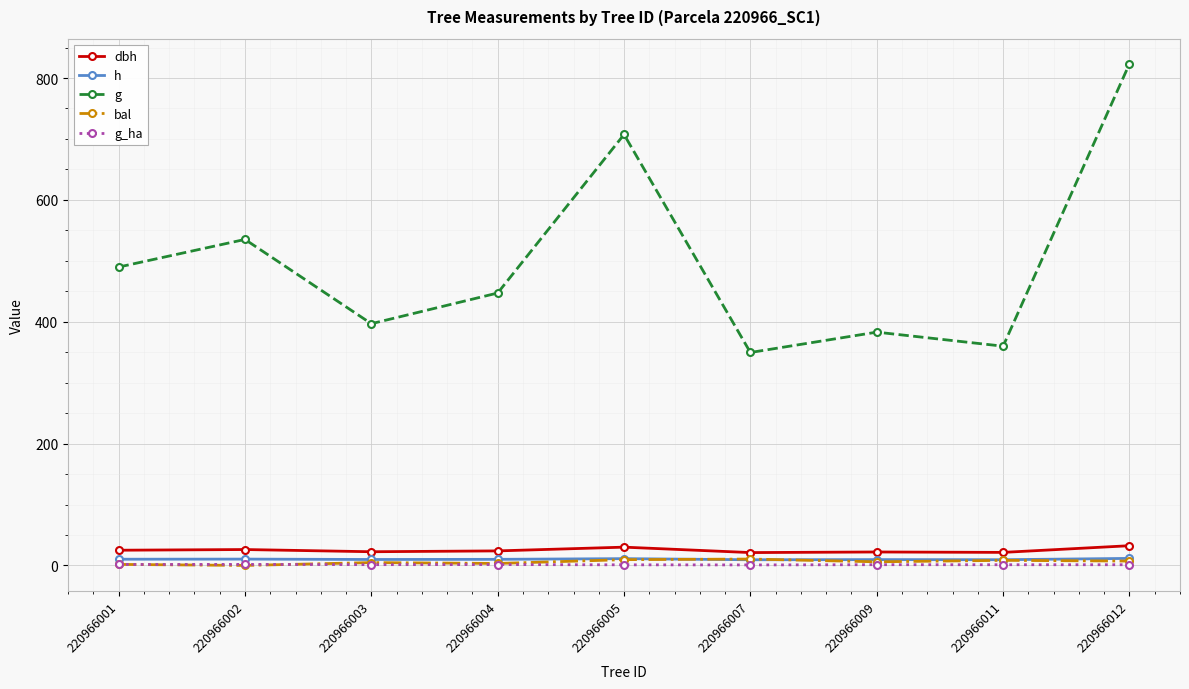

At which label does g reach its peak?

220966012